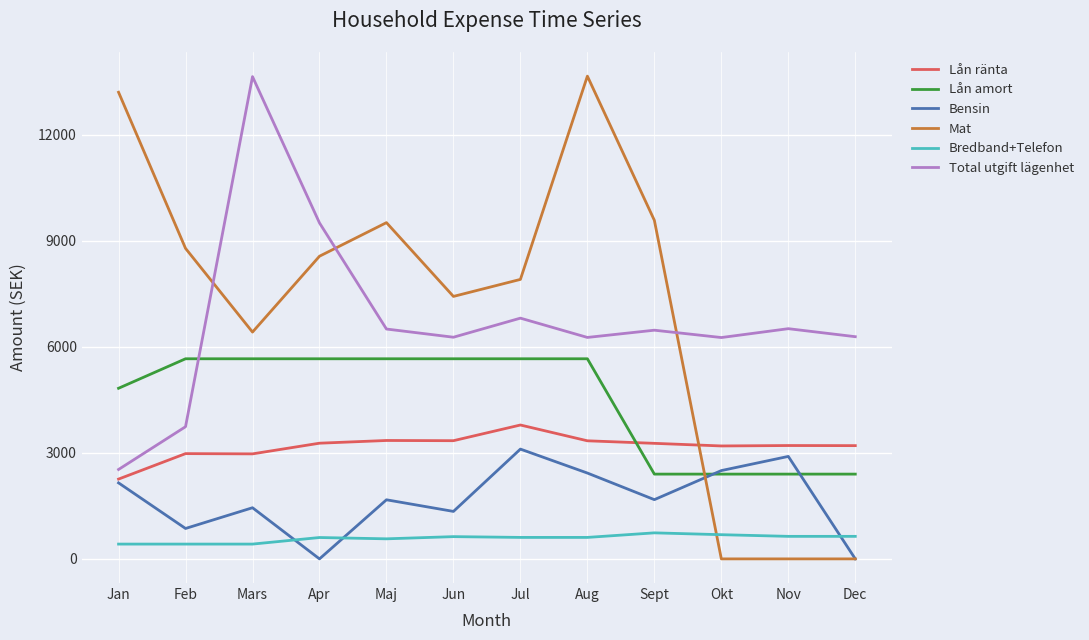

At how many categories does at least one series exceed 5348?

12